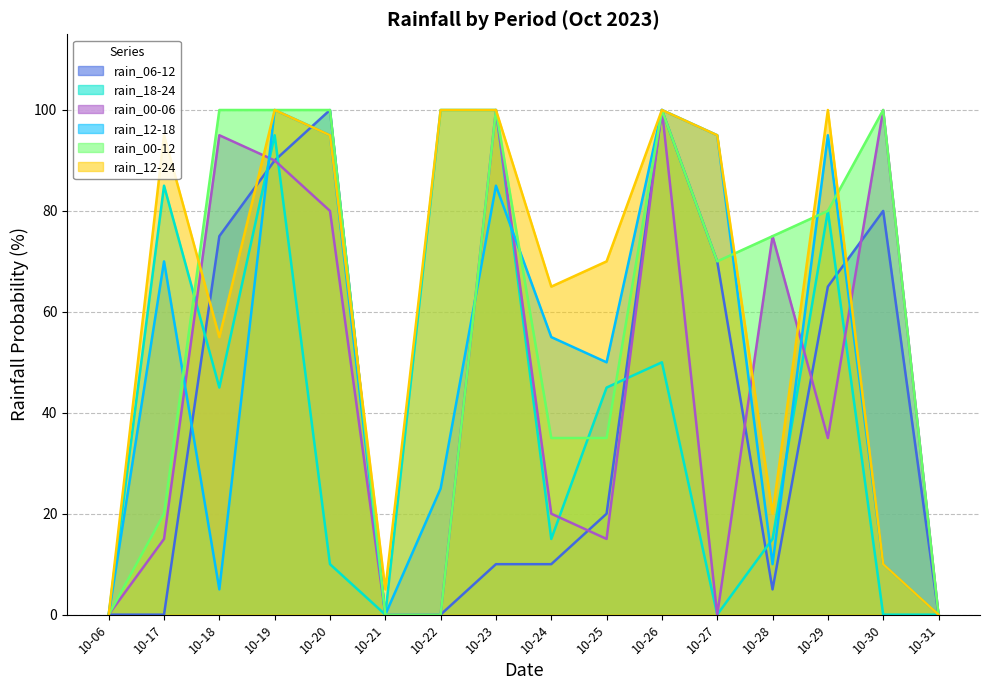

Is it true that rain_00-06 equals 40 at 10-23?

False